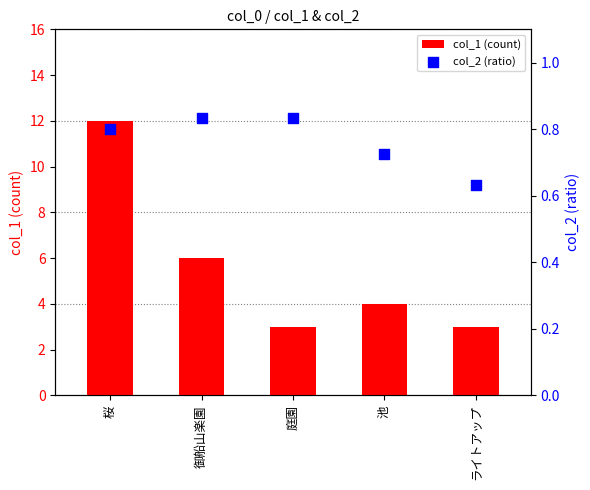

At which category is the sum across all series the highest?

桜